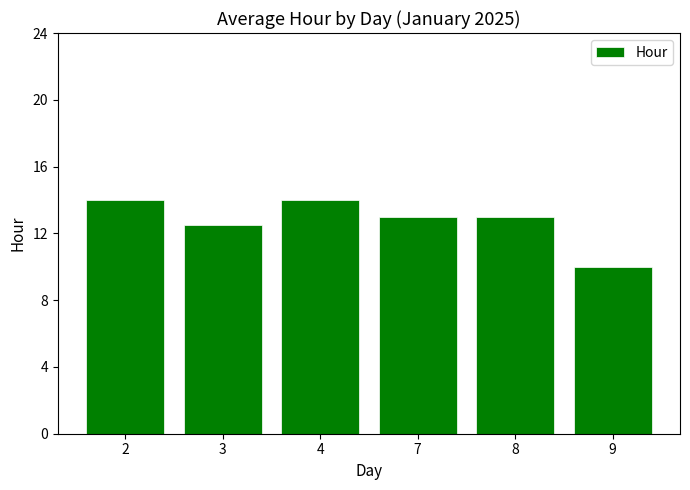

Where is the data nearest to the value 12?

3